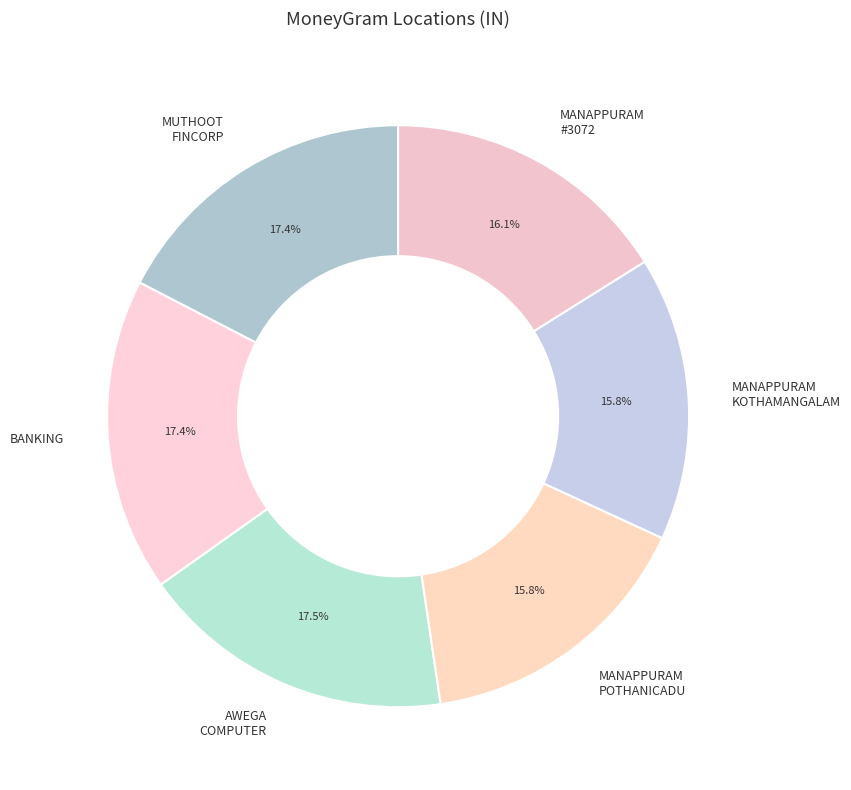

Do MANAPPURAM POTHANICADU and MANAPPURAM #3072 together represent more than half of the pie?

No